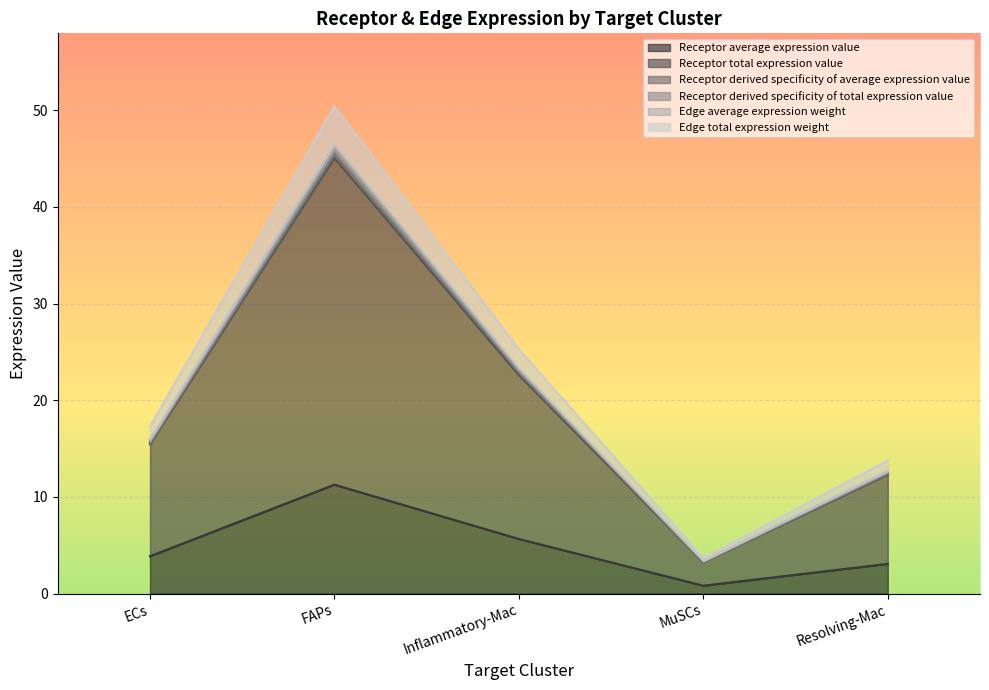

The value of Receptor derived specificity of average expression value at Resolving-Mac is 3.9. True or false?

False